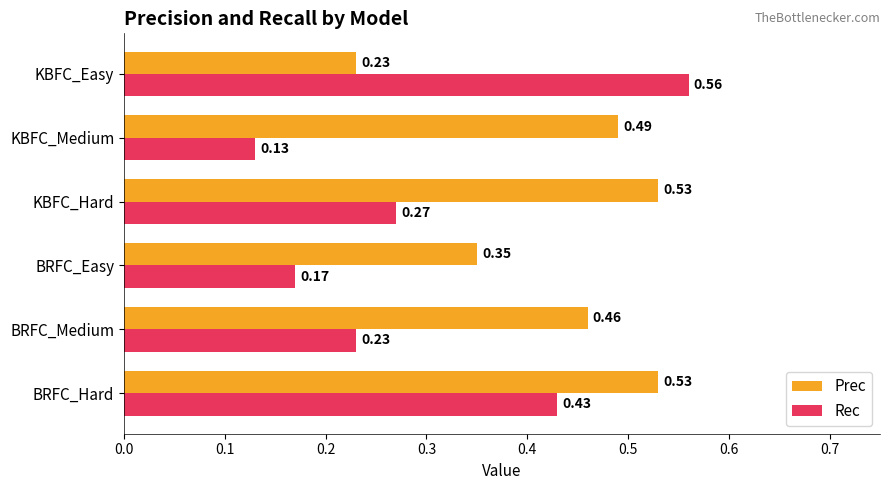

What is the sum of the Rec values at KBFC_Easy and BRFC_Easy?

0.7